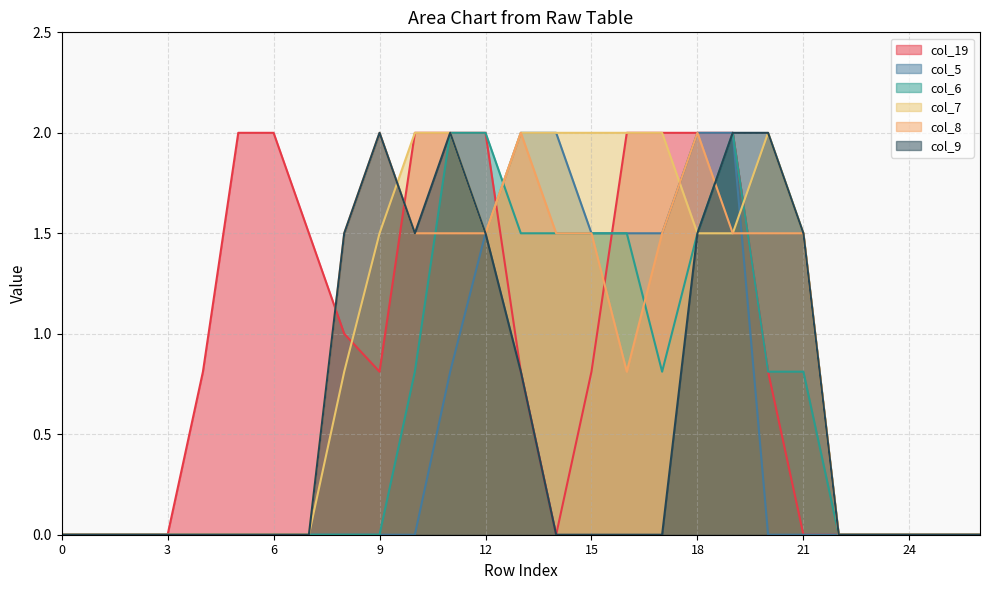

What is the sum of all col_7 values?

24.3